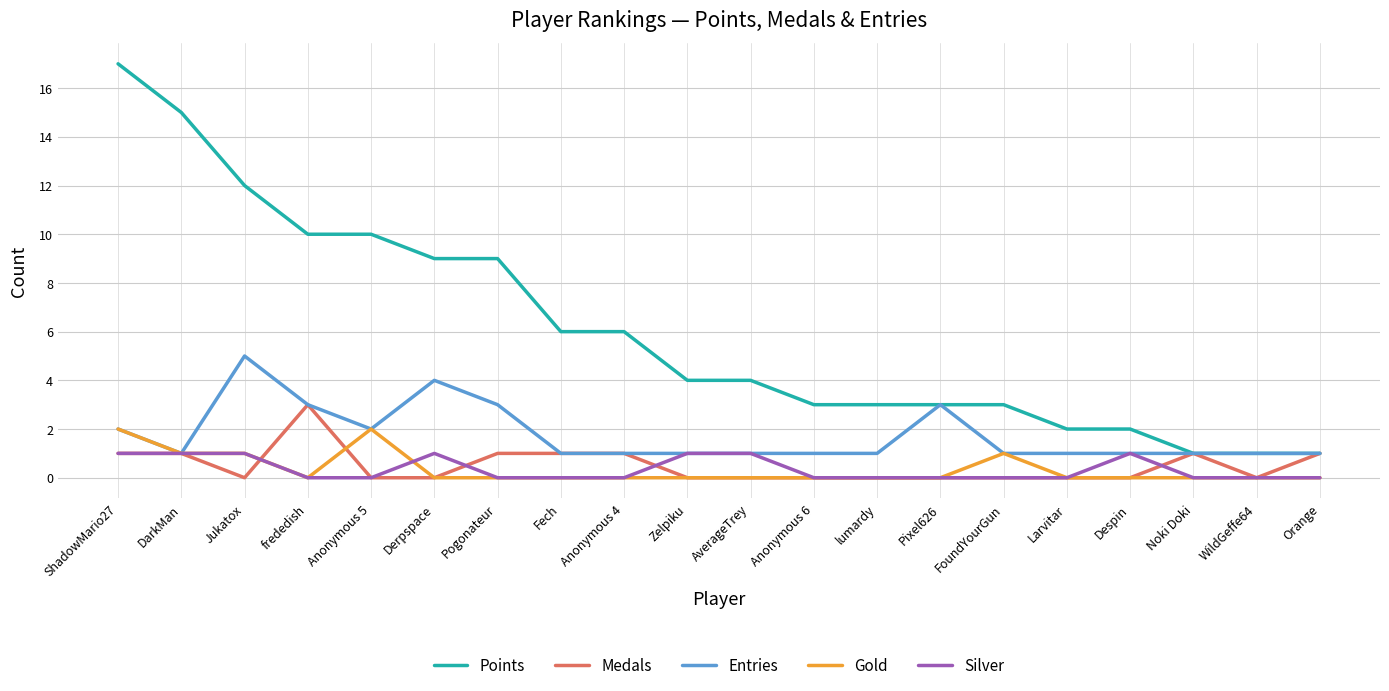

At which category does Medals reach its first local valley?

Jukatox